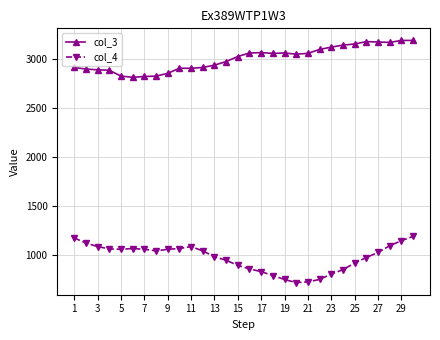

True or false: col_4 has more than 1 points higher than both neighbors.

True